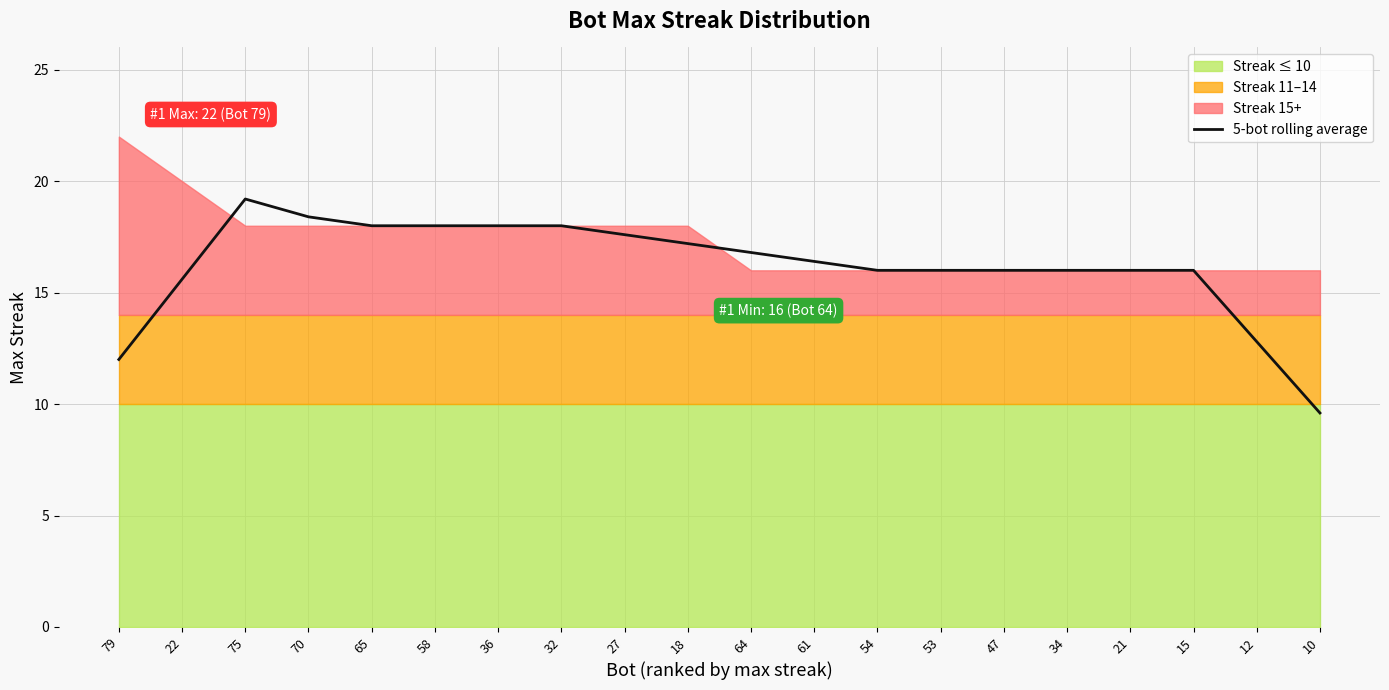

True or false: the data shows 21.7 at 47.

False